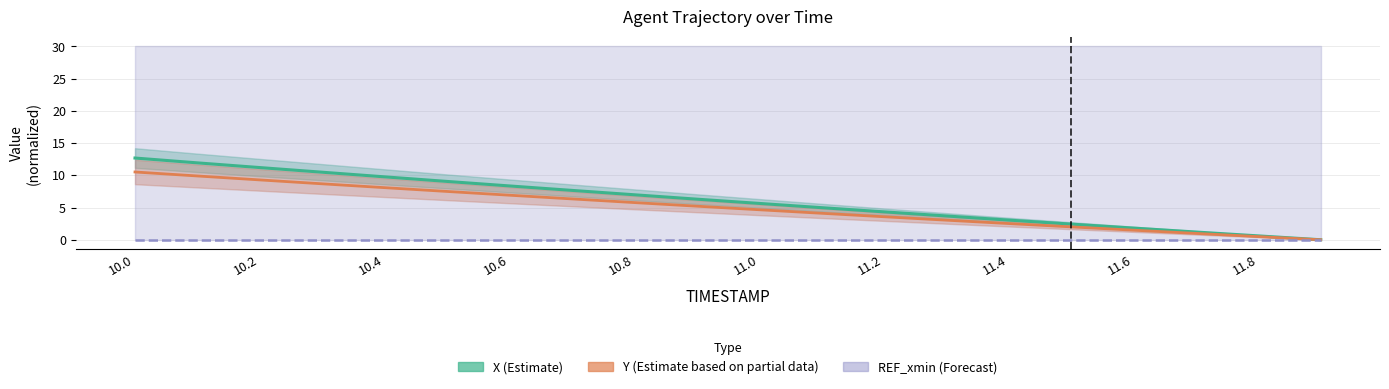

What is the average value of the Y series?

5.1